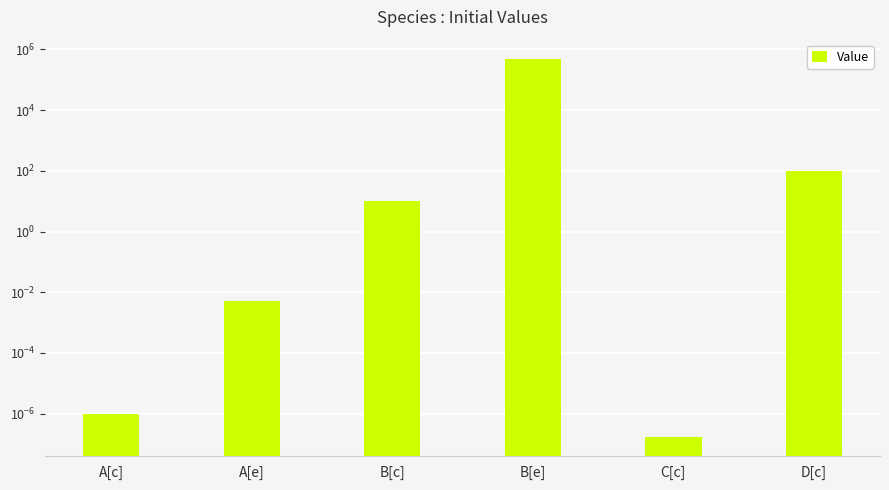

Count the number of values greater than 10.

2